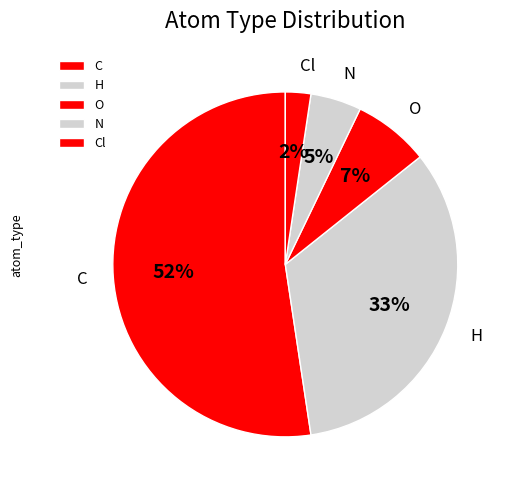

Between O and N, which is larger?

O